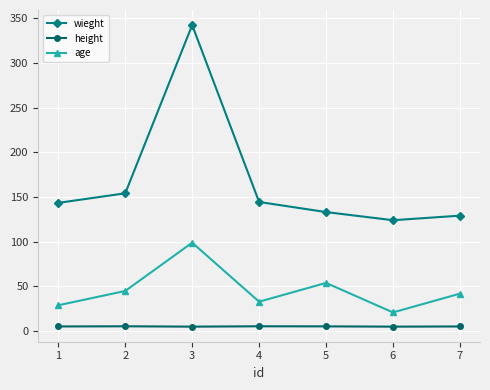

What is the lowest value of the wieght series?

124.1